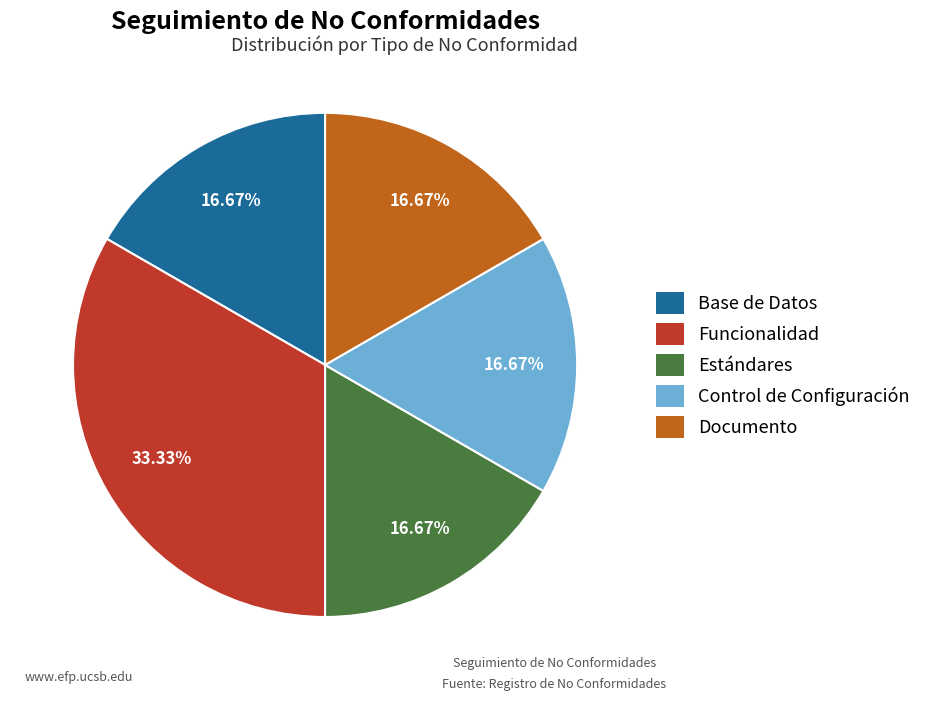

Combined, what portion of the pie is Funcionalidad and Control de Configuración?

50.0%